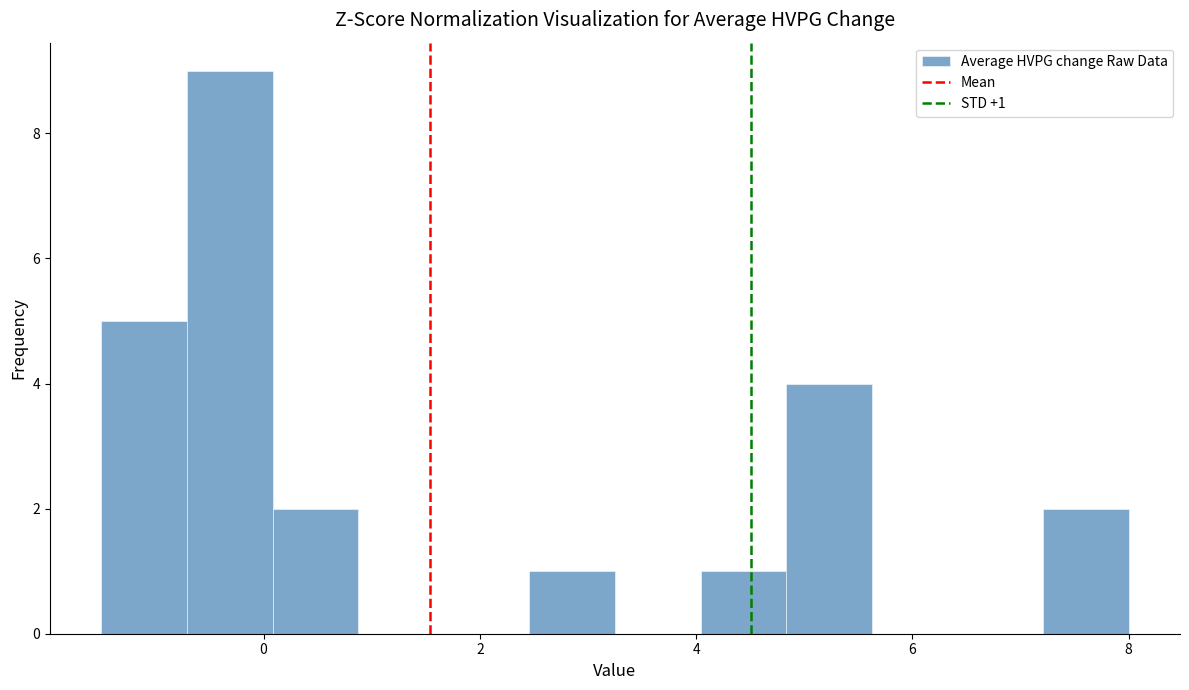

Read against the x-axis, roughly where is the centre of the tallest bar?

-0.4